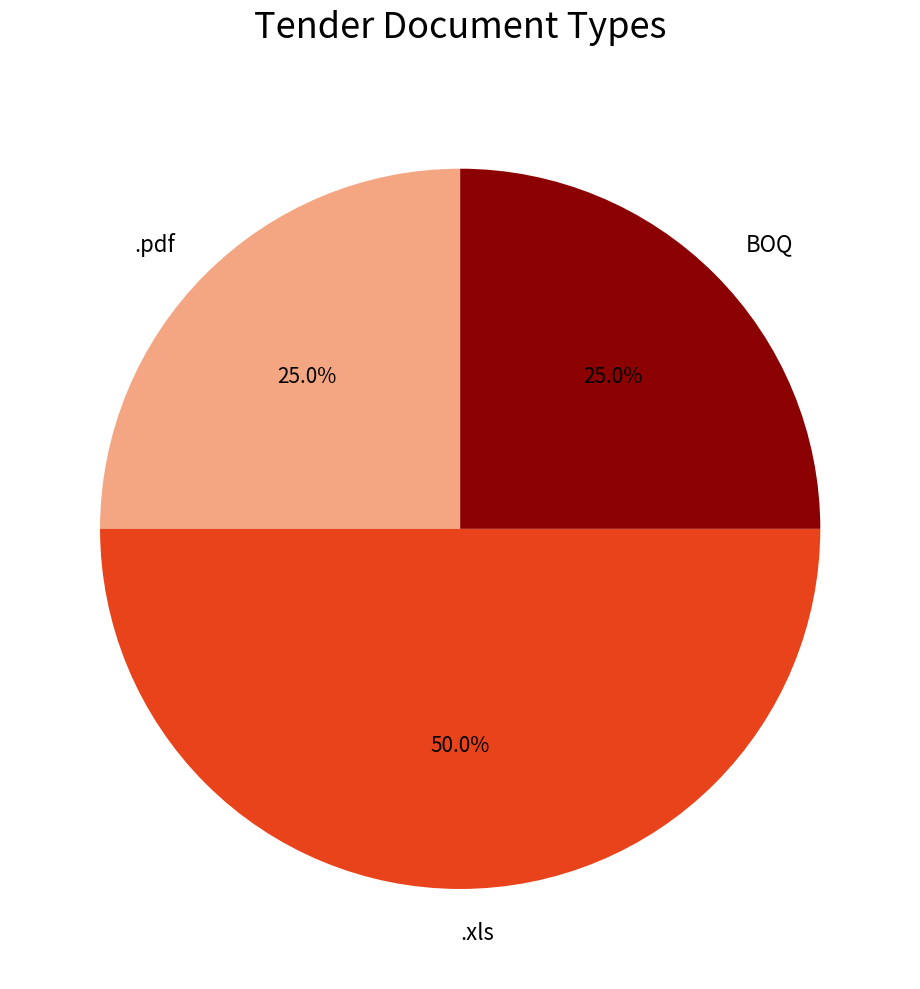

The .pdf slice represents 35% of the pie. True or false?

False